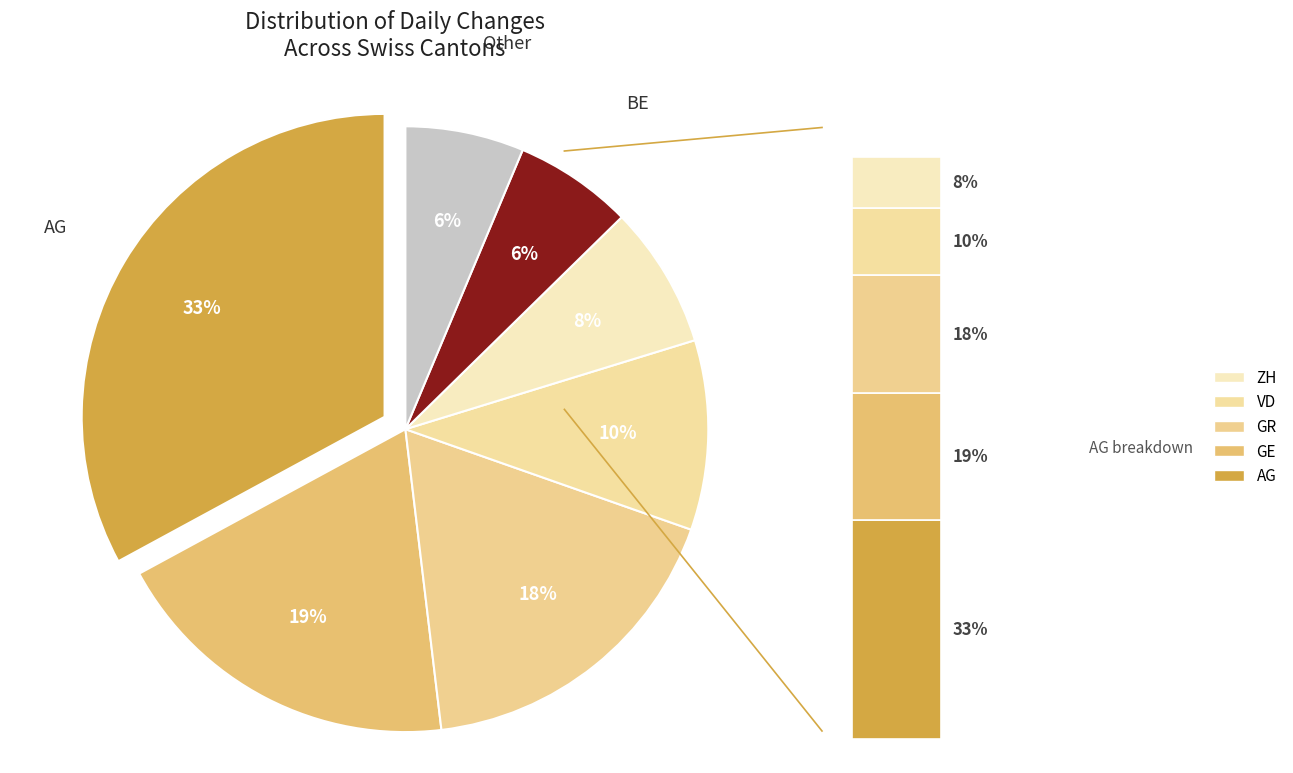

Rank the categories by value from highest to lowest.

AG, GE, GR, VD, ZH, BE, Other